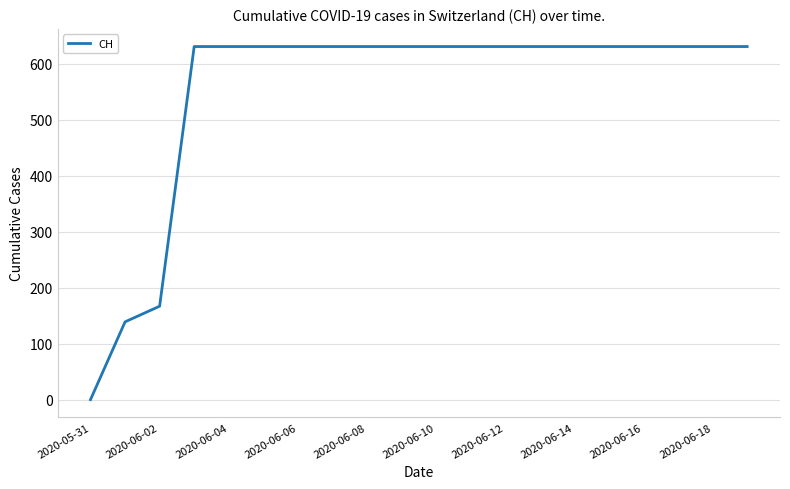

What is the difference between the maximum and minimum values?

631